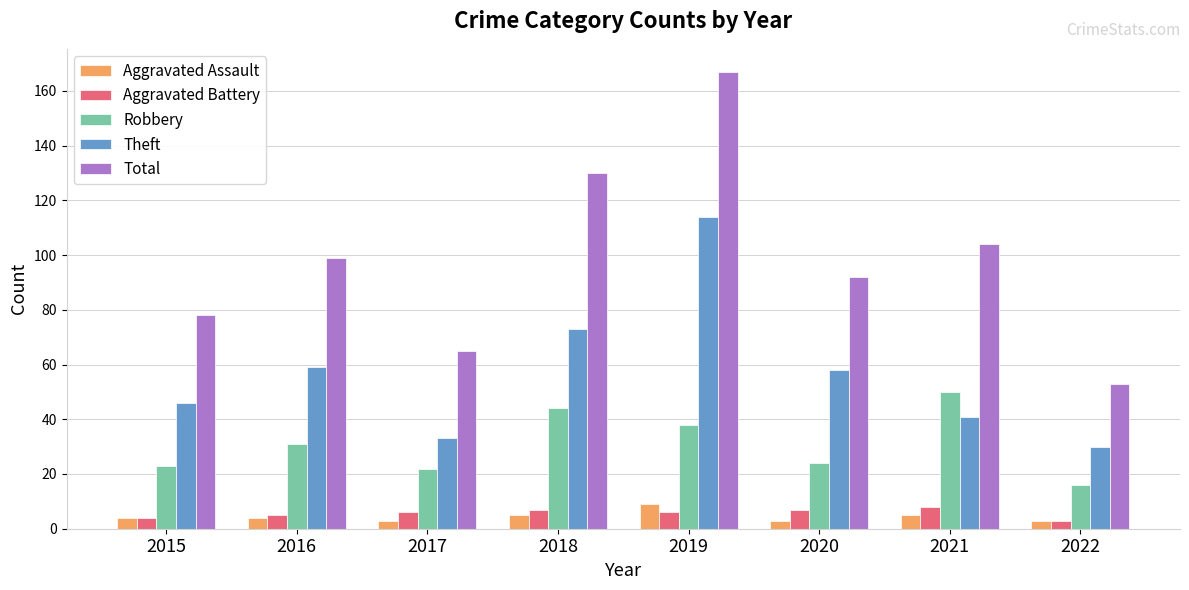

True or false: Robbery has a value of 16 at 2022.

True